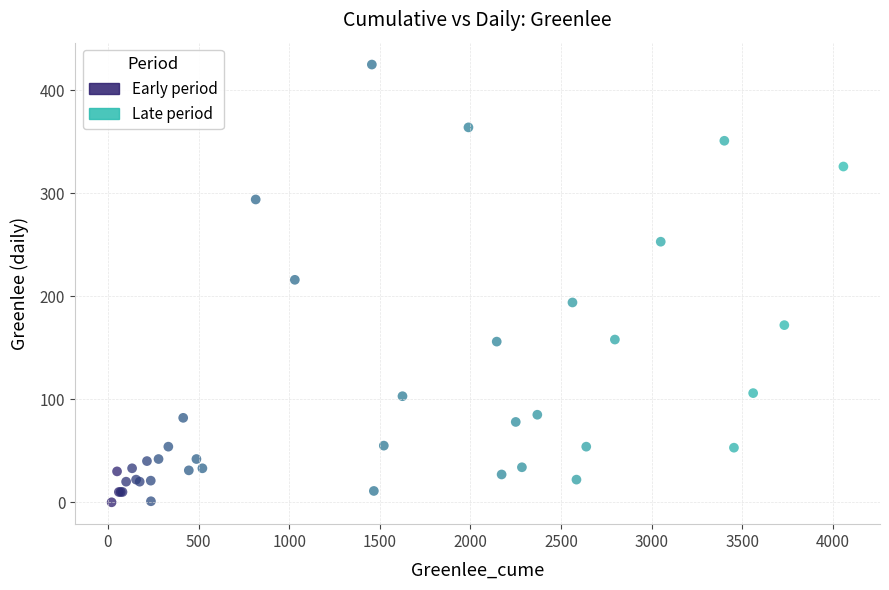

What are all the series names shown in the legend?

Early period, Late period